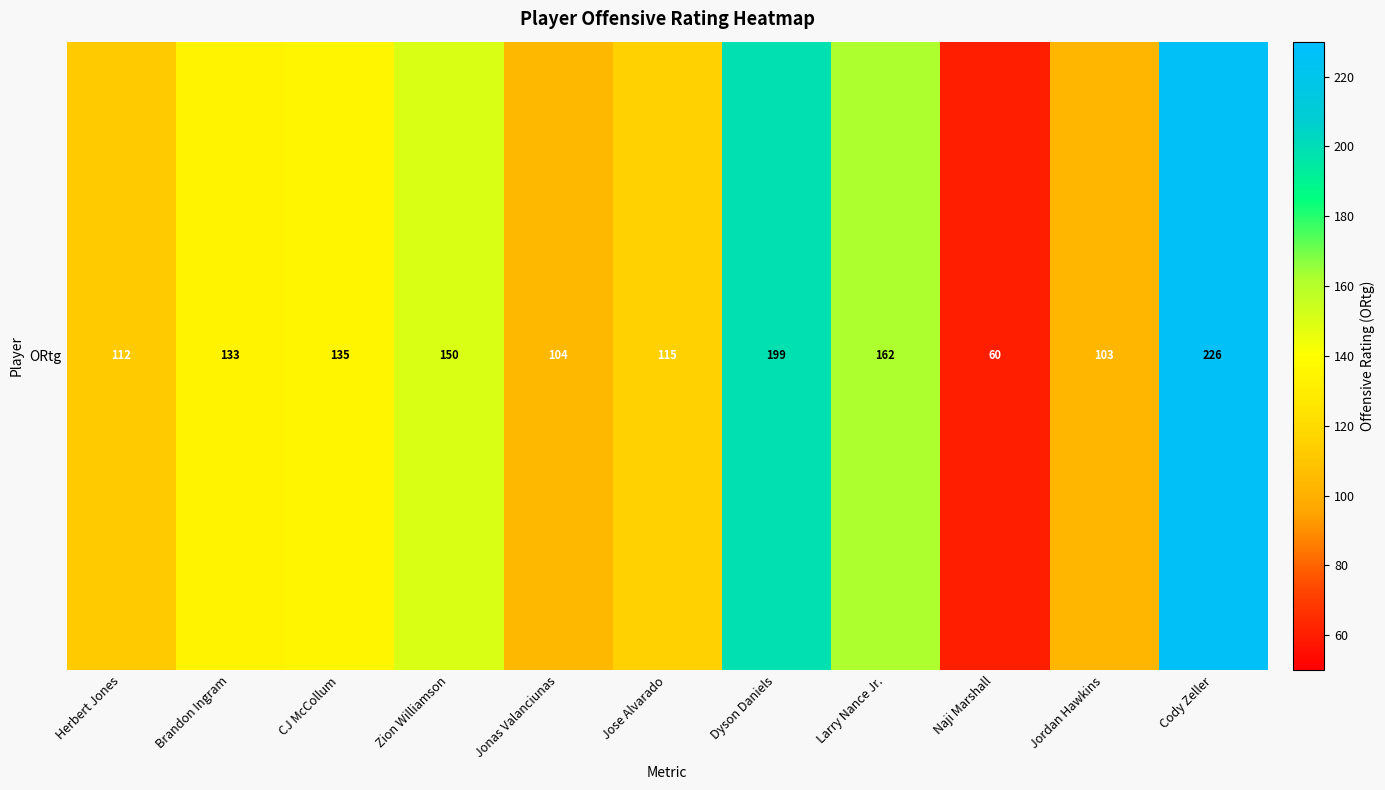

List the labels in order of value, smallest first.

Naji Marshall, Jordan Hawkins, Jonas Valanciunas, Herbert Jones, Jose Alvarado, Brandon Ingram, CJ McCollum, Zion Williamson, Larry Nance Jr., Dyson Daniels, Cody Zeller